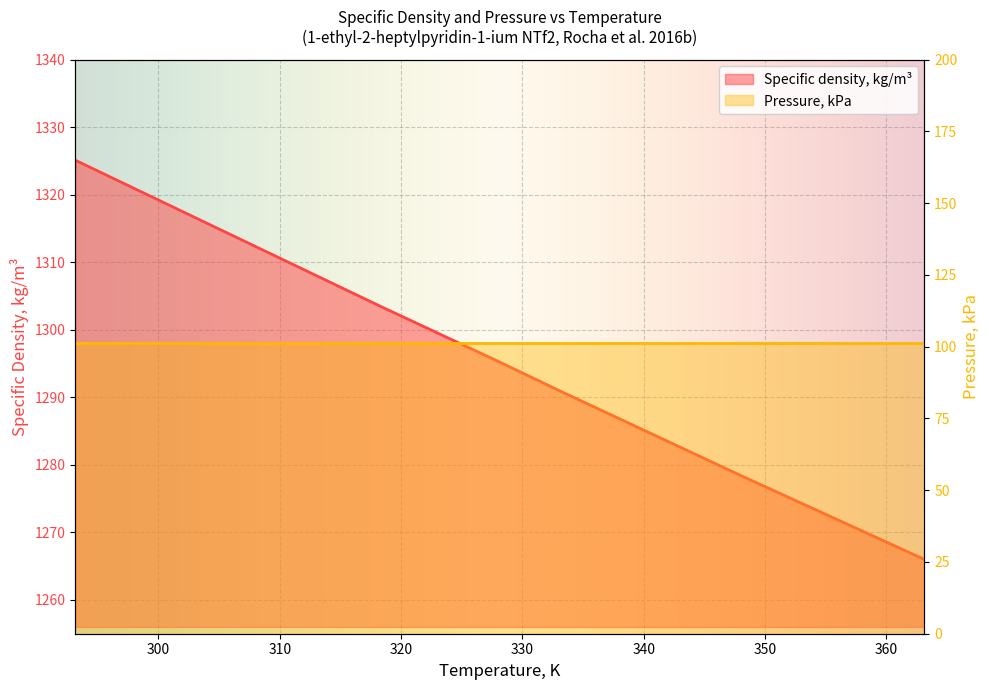

How many values are below 1295?

7